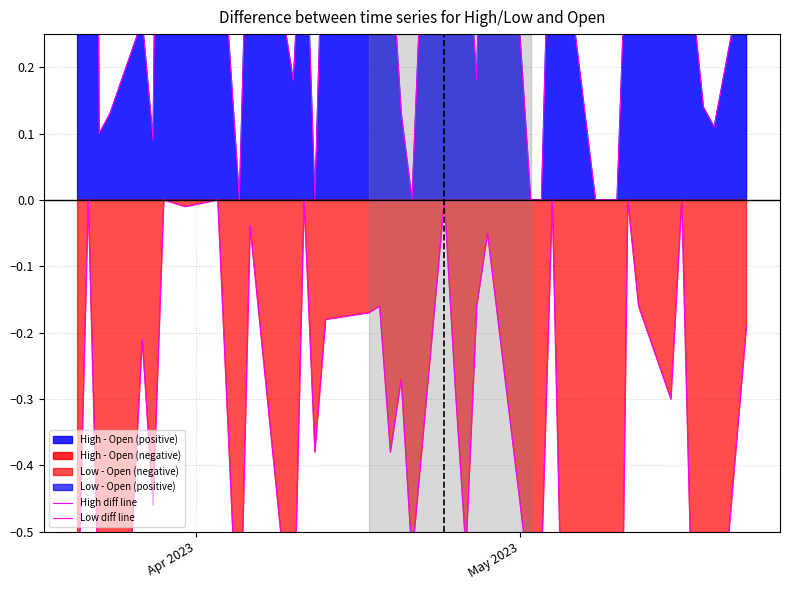

True or false: Low diff line has a value of -0.0 at 24.

False